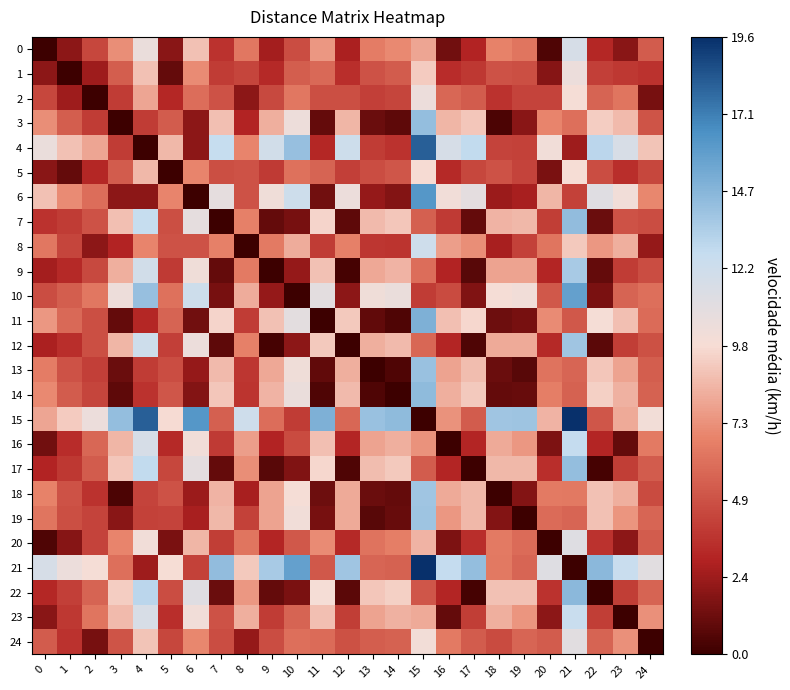

Reading left to right, what are all the values shown in this chart?

0: 0=0.0	1=2.0	2=4.4	3=7.2	4=10.6	5=2.0	6=8.9	7=3.6	8=6.4	9=2.6	10=4.7	11=7.6	12=2.8	13=6.6	14=7.1	15=8.0	16=1.4	17=3.0	18=6.8	19=6.3	20=0.5	21=11.7	22=3.2	23=2.0	24=5.3
1: 0=2.0	1=0.0	2=2.5	3=5.4	4=8.9	5=1.0	6=7.2	7=4.0	8=4.4	9=3.2	10=5.4	11=5.8	12=3.5	13=5.0	14=5.3	15=9.2	16=3.4	17=3.9	18=5.0	19=4.8	20=1.9	21=10.4	22=4.1	23=3.9	24=3.6
2: 0=4.4	1=2.5	2=0.0	3=4.0	4=8.0	5=3.2	6=6.0	7=4.9	8=2.0	9=4.6	10=6.4	11=4.8	12=4.8	13=4.2	14=4.4	15=10.4	16=5.8	17=5.3	18=3.6	19=4.3	20=4.3	21=9.9	22=5.6	23=6.3	24=1.5
3: 0=7.2	1=5.4	2=4.0	3=0.0	4=4.0	5=5.3	6=2.0	7=8.8	8=3.0	9=8.3	10=10.3	11=1.0	12=8.6	13=1.2	14=0.9	15=14.3	16=8.5	17=9.0	18=0.4	19=1.9	20=6.9	21=6.1	22=9.3	23=8.7	24=5.0
4: 0=10.6	1=8.9	2=8.0	3=4.0	4=0.0	5=8.6	6=2.0	7=12.7	8=6.9	9=12.1	10=14.2	11=3.2	12=12.3	13=4.0	14=3.7	15=18.1	16=11.7	17=12.8	18=4.4	19=4.2	20=10.1	21=2.5	22=13.1	23=11.6	24=9.0
5: 0=2.0	1=1.0	2=3.2	3=5.3	4=8.6	5=0.0	6=6.9	7=4.8	8=4.9	9=3.9	10=6.1	11=5.6	12=4.1	13=4.7	14=5.1	15=9.8	16=3.2	17=4.5	18=4.9	19=4.3	20=1.6	21=9.9	22=4.7	23=3.5	24=4.5
6: 0=8.9	1=7.2	2=6.0	3=2.0	4=2.0	5=6.9	6=0.0	7=10.8	8=4.9	9=10.2	10=12.3	11=1.3	12=10.5	13=2.2	14=1.8	15=16.2	16=10.1	17=10.9	18=2.4	19=2.7	20=8.5	21=4.3	22=11.2	23=10.2	24=7.0
7: 0=3.6	1=4.0	2=4.9	3=8.8	4=12.7	5=4.8	6=10.8	7=0.0	8=6.8	9=1.0	10=1.5	11=9.5	12=0.9	13=8.7	14=9.0	15=5.5	16=4.0	17=1.0	18=8.4	19=8.6	20=4.1	21=14.3	22=1.2	23=5.0	24=4.7
8: 0=6.4	1=4.4	2=2.0	3=3.0	4=6.9	5=4.9	6=4.9	7=6.8	8=0.0	9=6.5	10=8.2	11=4.0	12=6.8	13=3.8	14=3.7	15=12.2	16=7.8	17=7.2	18=2.8	19=4.2	20=6.3	21=9.1	22=7.5	23=8.3	24=2.2
9: 0=2.6	1=3.2	2=4.6	3=8.3	4=12.1	5=3.9	6=10.2	7=1.0	8=6.5	9=0.0	10=2.2	11=8.9	12=0.2	13=8.1	14=8.4	15=6.0	16=3.0	17=0.7	18=7.9	19=8.0	20=3.1	21=13.6	22=1.0	23=4.0	24=4.7
10: 0=4.7	1=5.4	2=6.4	3=10.3	4=14.2	5=6.1	6=12.3	7=1.5	8=8.2	9=2.2	10=0.0	11=11.0	12=2.0	13=10.2	14=10.5	15=4.0	16=4.6	17=1.7	18=9.9	19=10.1	20=5.2	21=15.8	22=1.6	23=5.6	24=6.1
11: 0=7.6	1=5.8	2=4.8	3=1.0	4=3.2	5=5.6	6=1.3	7=9.5	8=4.0	9=8.9	10=11.0	11=0.0	12=9.2	13=0.9	14=0.5	15=14.9	16=8.8	17=9.6	18=1.3	19=1.5	20=7.2	21=5.2	22=9.9	23=8.9	24=5.9
12: 0=2.8	1=3.5	2=4.8	3=8.6	4=12.3	5=4.1	6=10.5	7=0.9	8=6.8	9=0.2	10=2.0	11=9.2	12=0.0	13=8.3	14=8.7	15=5.8	16=3.1	17=0.5	18=8.2	19=8.2	20=3.3	21=13.9	22=0.8	23=4.1	24=4.9
13: 0=6.6	1=5.0	2=4.2	3=1.2	4=4.0	5=4.7	6=2.2	7=8.7	8=3.8	9=8.1	10=10.2	11=0.9	12=8.3	13=0.0	14=0.5	15=14.1	16=7.9	17=8.8	18=1.2	19=0.7	20=6.3	21=5.7	22=9.1	23=7.9	24=5.4
14: 0=7.1	1=5.3	2=4.4	3=0.9	4=3.7	5=5.1	6=1.8	7=9.0	8=3.7	9=8.4	10=10.5	11=0.5	12=8.7	13=0.5	14=0.0	15=14.4	16=8.3	17=9.1	18=1.0	19=1.1	20=6.7	21=5.5	22=9.4	23=8.4	24=5.5
15: 0=8.0	1=9.2	2=10.4	3=14.3	4=18.1	5=9.8	6=16.2	7=5.5	8=12.2	9=6.0	10=4.0	11=14.9	12=5.8	13=14.1	14=14.4	15=0.0	16=7.3	17=5.3	18=13.9	19=13.9	20=8.5	21=19.6	22=5.1	23=8.1	24=10.1
16: 0=1.4	1=3.4	2=5.8	3=8.5	4=11.7	5=3.2	6=10.1	7=4.0	8=7.8	9=3.0	10=4.6	11=8.8	12=3.1	13=7.9	14=8.3	15=7.3	16=0.0	17=3.1	18=8.2	19=7.5	20=1.6	21=12.8	22=3.1	23=1.0	24=6.6
17: 0=3.0	1=3.9	2=5.3	3=9.0	4=12.8	5=4.5	6=10.9	7=1.0	8=7.2	9=0.7	10=1.7	11=9.6	12=0.5	13=8.8	14=9.1	15=5.3	16=3.1	17=0.0	18=8.6	19=8.6	20=3.5	21=14.3	22=0.3	23=4.1	24=5.3
18: 0=6.8	1=5.0	2=3.6	3=0.4	4=4.4	5=4.9	6=2.4	7=8.4	8=2.8	9=7.9	10=9.9	11=1.3	12=8.2	13=1.2	14=1.0	15=13.9	16=8.2	17=8.6	18=0.0	19=1.8	20=6.5	21=6.4	22=8.9	23=8.3	24=4.7
19: 0=6.3	1=4.8	2=4.3	3=1.9	4=4.2	5=4.3	6=2.7	7=8.6	8=4.2	9=8.0	10=10.1	11=1.5	12=8.2	13=0.7	14=1.1	15=13.9	16=7.5	17=8.6	18=1.8	19=0.0	20=5.9	21=5.7	22=8.9	23=7.5	24=5.7
20: 0=0.5	1=1.9	2=4.3	3=6.9	4=10.1	5=1.6	6=8.5	7=4.1	8=6.3	9=3.1	10=5.2	11=7.2	12=3.3	13=6.3	14=6.7	15=8.5	16=1.6	17=3.5	18=6.5	19=5.9	20=0.0	21=11.3	22=3.7	23=2.0	24=5.3
21: 0=11.7	1=10.4	2=9.9	3=6.1	4=2.5	5=9.9	6=4.3	7=14.3	8=9.1	9=13.6	10=15.8	11=5.2	12=13.9	13=5.7	14=5.5	15=19.6	16=12.8	17=14.3	18=6.4	19=5.7	20=11.3	21=0.0	22=14.5	23=12.5	24=11.1
22: 0=3.2	1=4.1	2=5.6	3=9.3	4=13.1	5=4.7	6=11.2	7=1.2	8=7.5	9=1.0	10=1.6	11=9.9	12=0.8	13=9.1	14=9.4	15=5.1	16=3.1	17=0.3	18=8.9	19=8.9	20=3.7	21=14.5	22=0.0	23=4.1	24=5.6
23: 0=2.0	1=3.9	2=6.3	3=8.7	4=11.6	5=3.5	6=10.2	7=5.0	8=8.3	9=4.0	10=5.6	11=8.9	12=4.1	13=7.9	14=8.4	15=8.1	16=1.0	17=4.1	18=8.3	19=7.5	20=2.0	21=12.5	22=4.1	23=0.0	24=7.3
24: 0=5.3	1=3.6	2=1.5	3=5.0	4=9.0	5=4.5	6=7.0	7=4.7	8=2.2	9=4.7	10=6.1	11=5.9	12=4.9	13=5.4	14=5.5	15=10.1	16=6.6	17=5.3	18=4.7	19=5.7	20=5.3	21=11.1	22=5.6	23=7.3	24=0.0